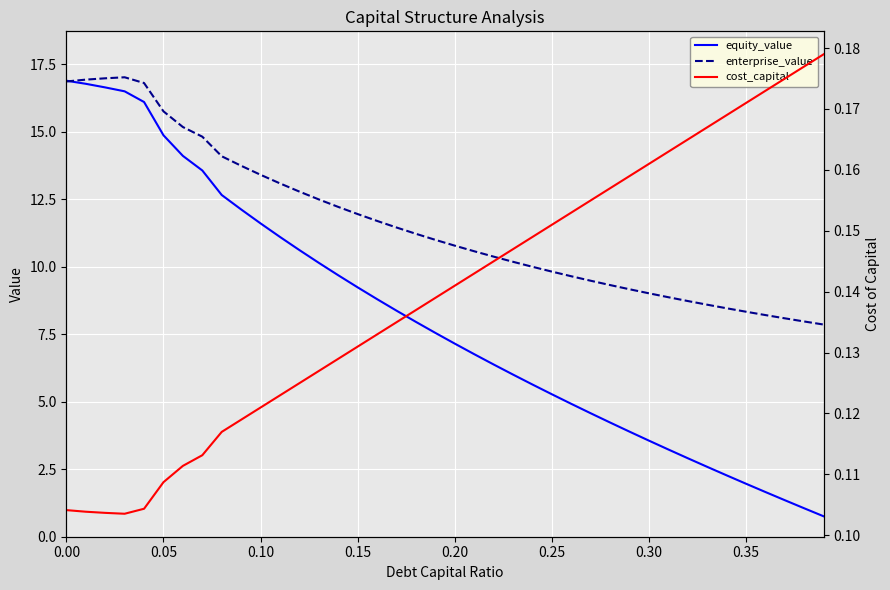

At how many categories does at least one series exceed 1?

40